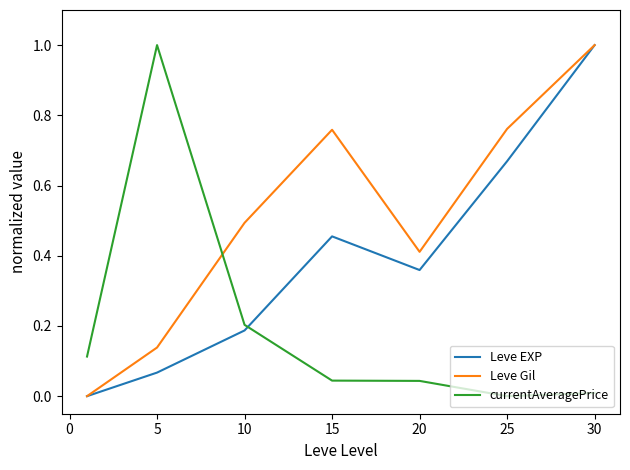

Which series has the largest total across all categories?

Leve Gil